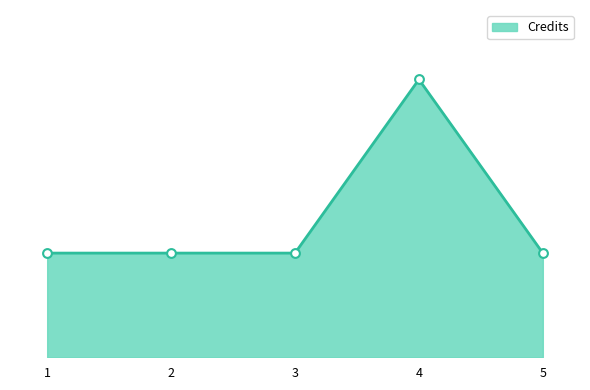

What is the ratio of the value at 2 to the value at 1?

1.0